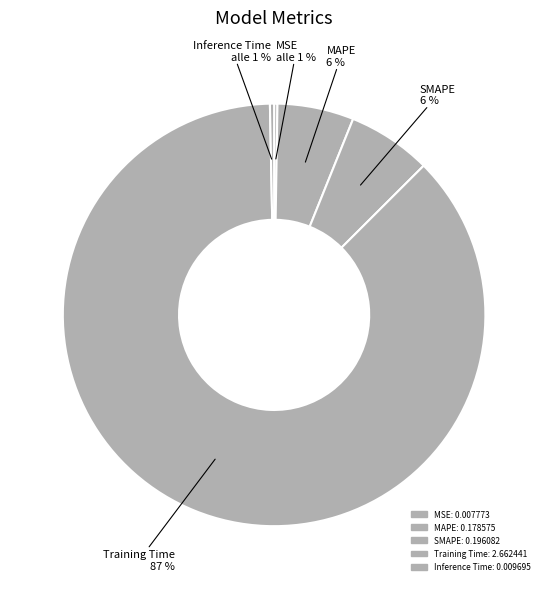

True or false: SMAPE accounts for 6% of the total.

True